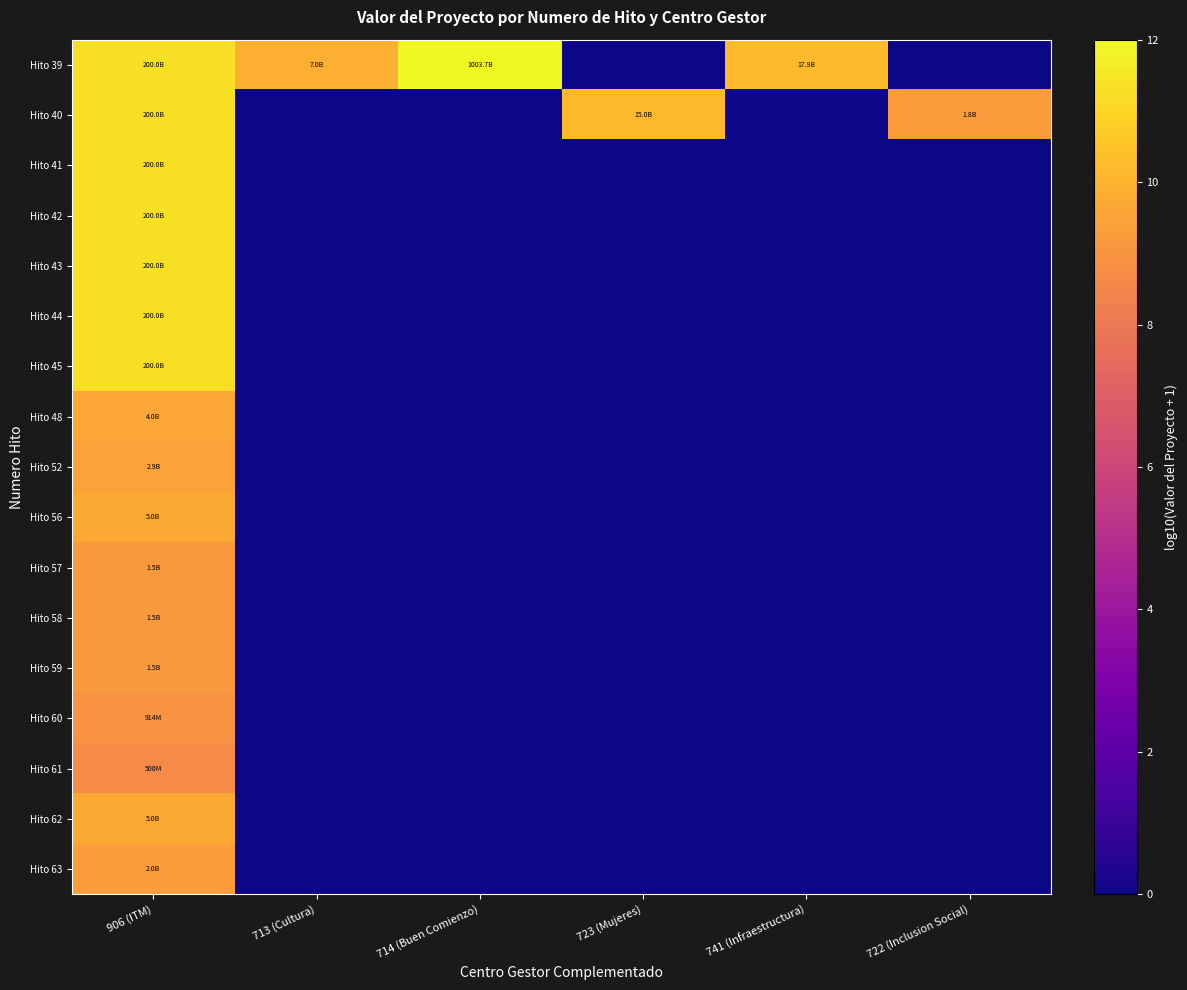

Reading right to left, what are all the values shown in this chart?

Hito 39: 722 (Inclusion Social)=0.0	741 (Infraestructura)=10.3	723 (Mujeres)=0.0	714 (Buen Comienzo)=12.0	713 (Cultura)=9.8	906 (ITM)=11.3
Hito 40: 722 (Inclusion Social)=9.3	741 (Infraestructura)=0.0	723 (Mujeres)=10.2	714 (Buen Comienzo)=0.0	713 (Cultura)=0.0	906 (ITM)=11.3
Hito 41: 722 (Inclusion Social)=0.0	741 (Infraestructura)=0.0	723 (Mujeres)=0.0	714 (Buen Comienzo)=0.0	713 (Cultura)=0.0	906 (ITM)=11.3
Hito 42: 722 (Inclusion Social)=0.0	741 (Infraestructura)=0.0	723 (Mujeres)=0.0	714 (Buen Comienzo)=0.0	713 (Cultura)=0.0	906 (ITM)=11.3
Hito 43: 722 (Inclusion Social)=0.0	741 (Infraestructura)=0.0	723 (Mujeres)=0.0	714 (Buen Comienzo)=0.0	713 (Cultura)=0.0	906 (ITM)=11.3
Hito 44: 722 (Inclusion Social)=0.0	741 (Infraestructura)=0.0	723 (Mujeres)=0.0	714 (Buen Comienzo)=0.0	713 (Cultura)=0.0	906 (ITM)=11.3
Hito 45: 722 (Inclusion Social)=0.0	741 (Infraestructura)=0.0	723 (Mujeres)=0.0	714 (Buen Comienzo)=0.0	713 (Cultura)=0.0	906 (ITM)=11.3
Hito 48: 722 (Inclusion Social)=0.0	741 (Infraestructura)=0.0	723 (Mujeres)=0.0	714 (Buen Comienzo)=0.0	713 (Cultura)=0.0	906 (ITM)=9.6
Hito 52: 722 (Inclusion Social)=0.0	741 (Infraestructura)=0.0	723 (Mujeres)=0.0	714 (Buen Comienzo)=0.0	713 (Cultura)=0.0	906 (ITM)=9.5
Hito 56: 722 (Inclusion Social)=0.0	741 (Infraestructura)=0.0	723 (Mujeres)=0.0	714 (Buen Comienzo)=0.0	713 (Cultura)=0.0	906 (ITM)=9.7
Hito 57: 722 (Inclusion Social)=0.0	741 (Infraestructura)=0.0	723 (Mujeres)=0.0	714 (Buen Comienzo)=0.0	713 (Cultura)=0.0	906 (ITM)=9.2
Hito 58: 722 (Inclusion Social)=0.0	741 (Infraestructura)=0.0	723 (Mujeres)=0.0	714 (Buen Comienzo)=0.0	713 (Cultura)=0.0	906 (ITM)=9.2
Hito 59: 722 (Inclusion Social)=0.0	741 (Infraestructura)=0.0	723 (Mujeres)=0.0	714 (Buen Comienzo)=0.0	713 (Cultura)=0.0	906 (ITM)=9.2
Hito 60: 722 (Inclusion Social)=0.0	741 (Infraestructura)=0.0	723 (Mujeres)=0.0	714 (Buen Comienzo)=0.0	713 (Cultura)=0.0	906 (ITM)=9.0
Hito 61: 722 (Inclusion Social)=0.0	741 (Infraestructura)=0.0	723 (Mujeres)=0.0	714 (Buen Comienzo)=0.0	713 (Cultura)=0.0	906 (ITM)=8.7
Hito 62: 722 (Inclusion Social)=0.0	741 (Infraestructura)=0.0	723 (Mujeres)=0.0	714 (Buen Comienzo)=0.0	713 (Cultura)=0.0	906 (ITM)=9.7
Hito 63: 722 (Inclusion Social)=0.0	741 (Infraestructura)=0.0	723 (Mujeres)=0.0	714 (Buen Comienzo)=0.0	713 (Cultura)=0.0	906 (ITM)=9.3